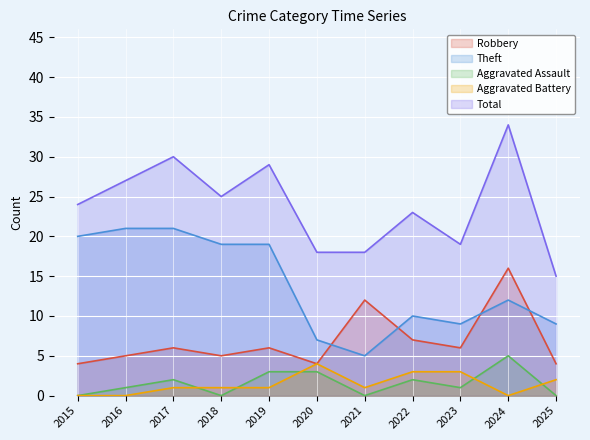

At which label does Theft reach its minimum?

2021